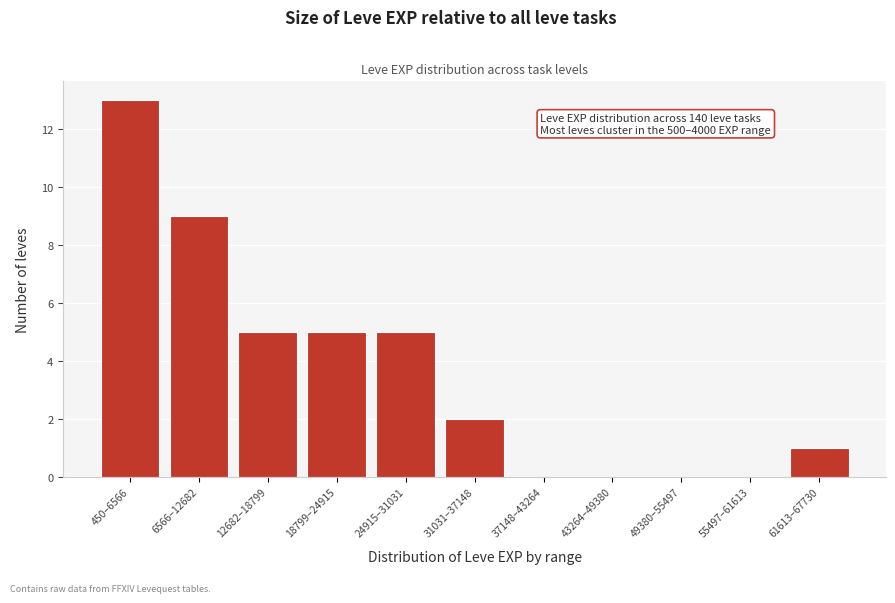

Reading left to right, what are all the values shown in this chart?

450–6566=13	6566–12682=9	12682–18799=5	18799–24915=5	24915–31031=5	31031–37148=2	37148–43264=0	43264–49380=0	49380–55497=0	55497–61613=0	61613–67730=1